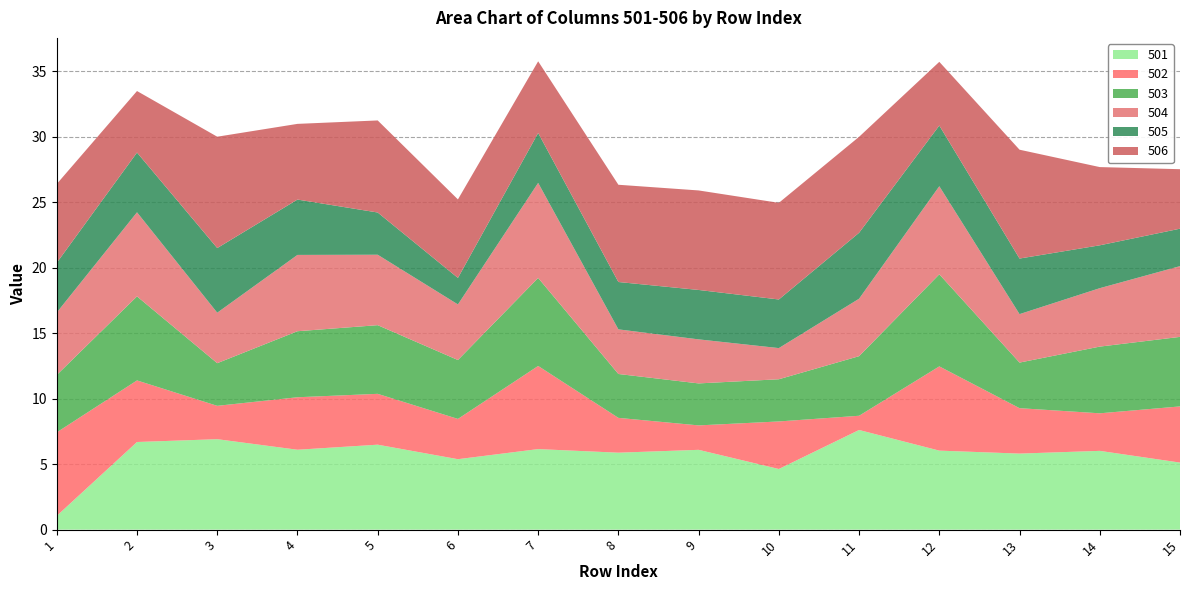

Reading right to left, list all the values displayed in this chart.

501: 5.1	6.0	5.8	6.0	7.6	4.6	6.1	5.9	6.2	5.4	6.5	6.1	6.9	6.7	1.1
502: 4.3	2.9	3.5	6.4	1.1	3.6	1.9	2.7	6.3	3.1	3.9	4.0	2.5	4.7	6.4
503: 5.3	5.1	3.5	7.0	4.6	3.2	3.2	3.4	6.7	4.5	5.2	5.0	3.3	6.4	4.4
504: 5.4	4.5	3.7	6.7	4.4	2.4	3.4	3.4	7.3	4.2	5.4	5.8	3.9	6.4	4.8
505: 2.9	3.3	4.2	4.6	5.0	3.7	3.8	3.6	3.8	2.0	3.2	4.2	4.9	4.6	3.8
506: 4.5	6.0	8.3	4.9	7.3	7.4	7.6	7.4	5.5	6.0	7.0	5.8	8.5	4.7	6.0